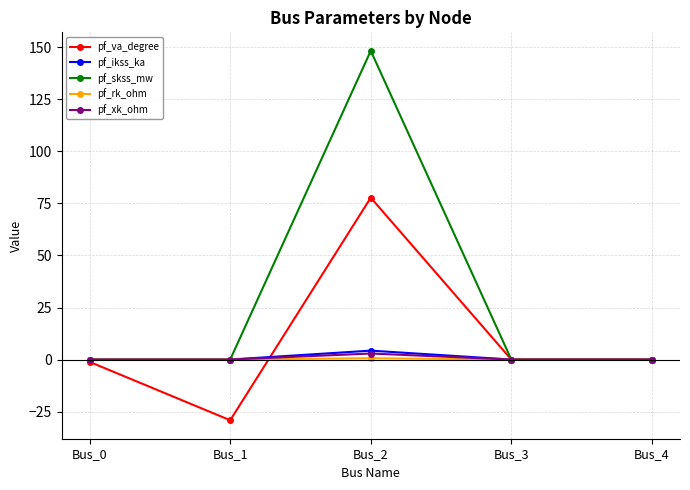

Which series changed the most between Bus_1 and Bus_3?

pf_va_degree